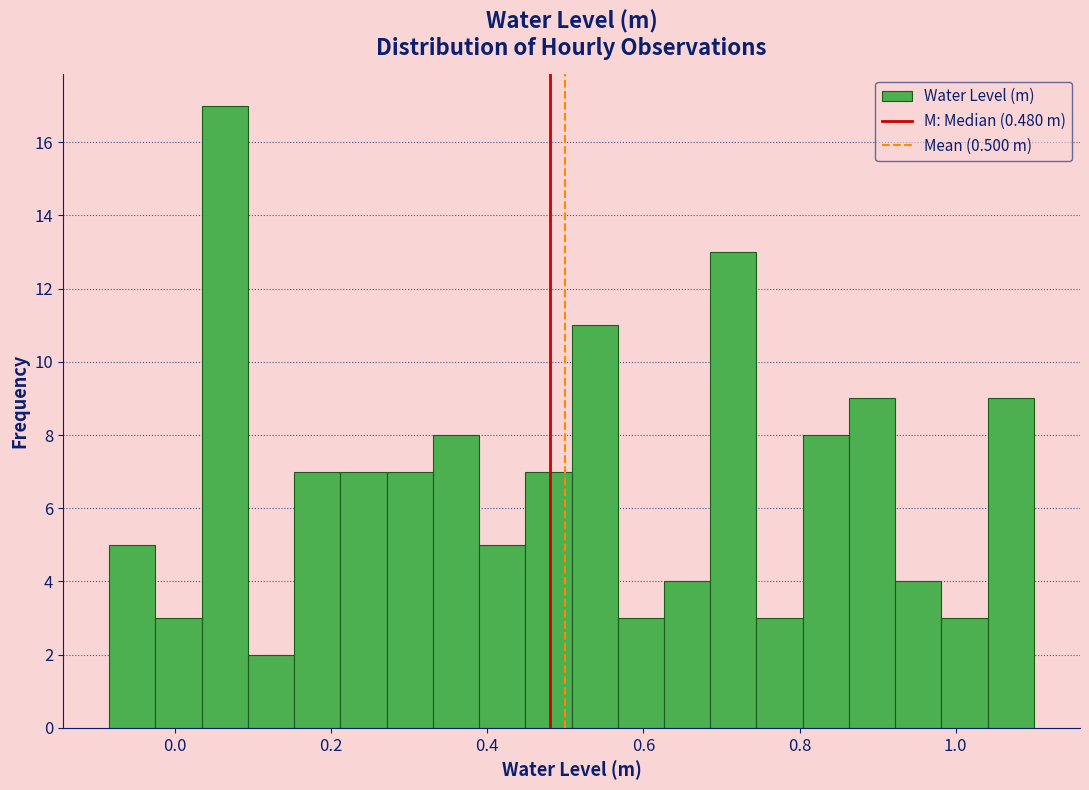

Read against the x-axis, roughly where is the centre of the tallest bar?

0.06